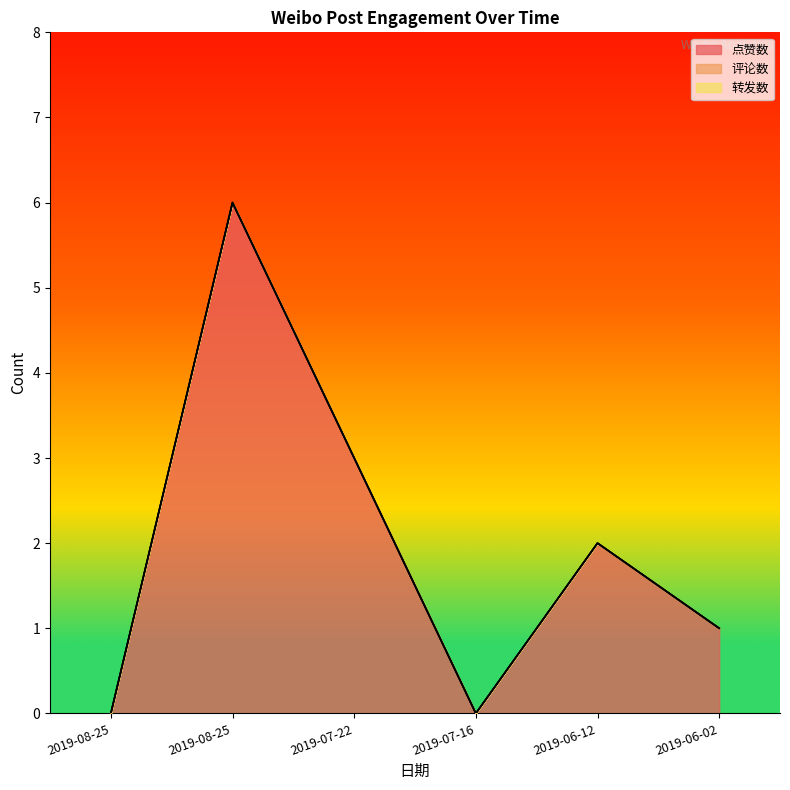

True or false: 转发数 and 评论数 cross at least once.

False